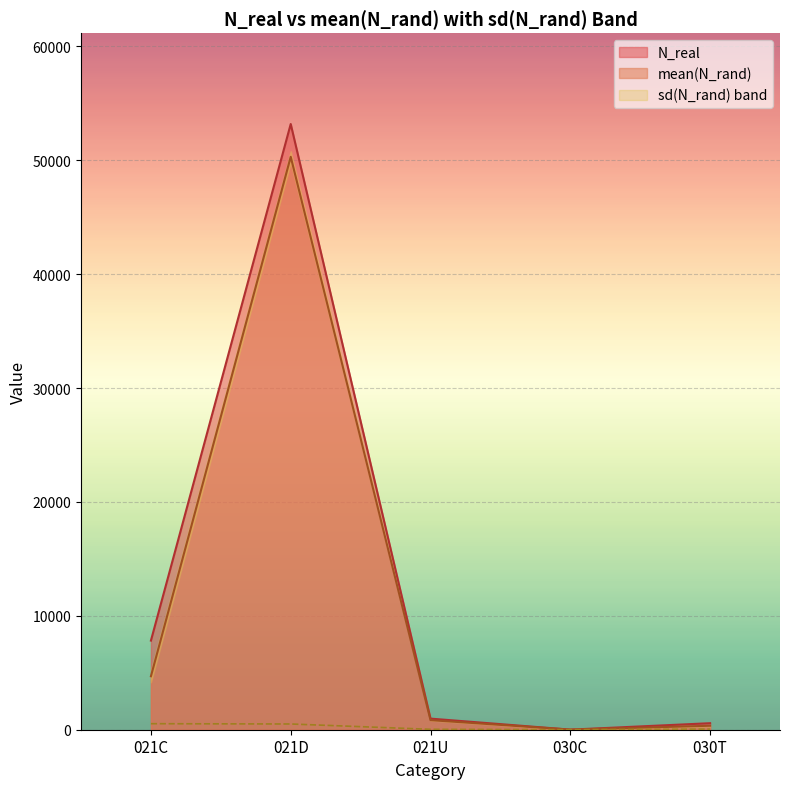

Is the value of mean(N_rand) at 021D greater than the value of N_real at 021C?

Yes